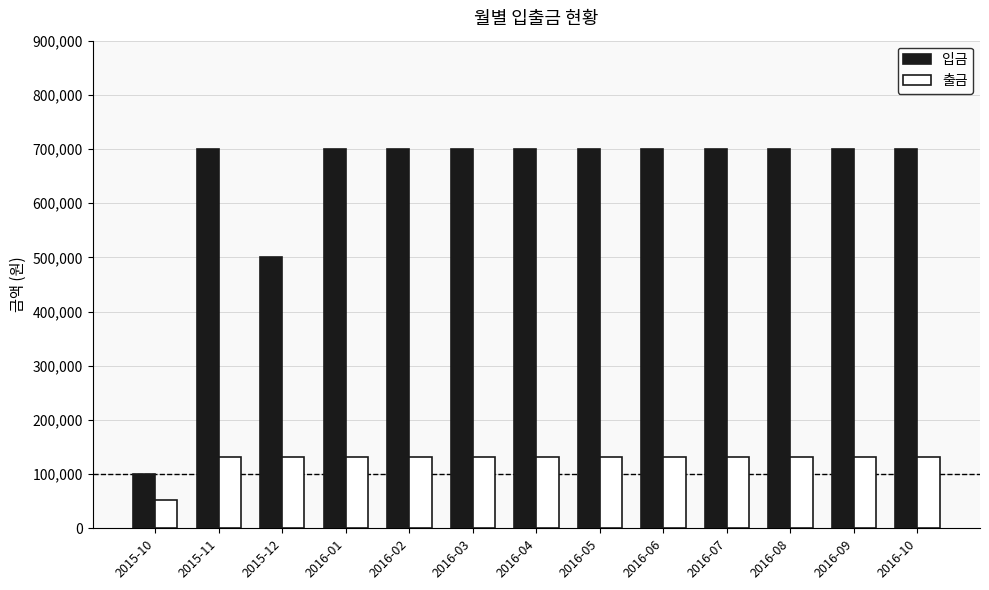

What is the minimum value shown in the chart?

53121